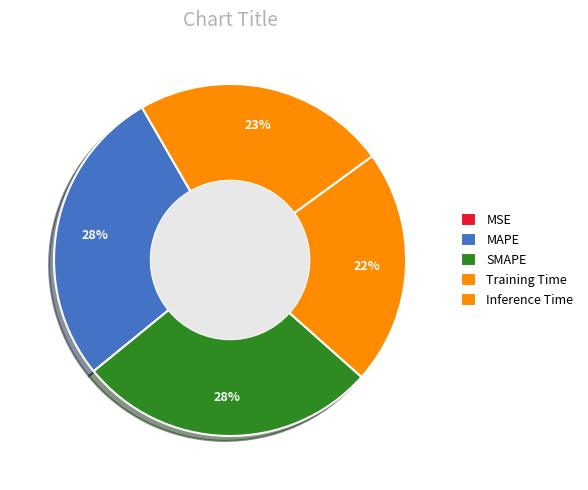

What percentage is the Training Time slice, to the nearest percent?

22%